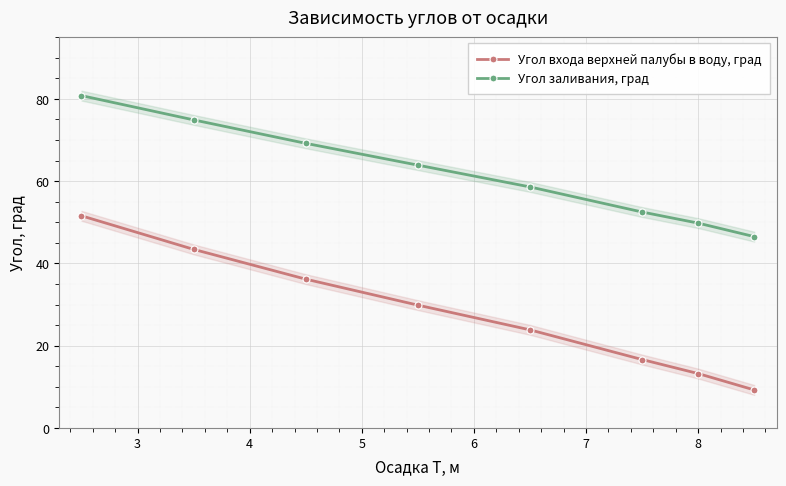

What is the maximum value shown in the chart?

80.8